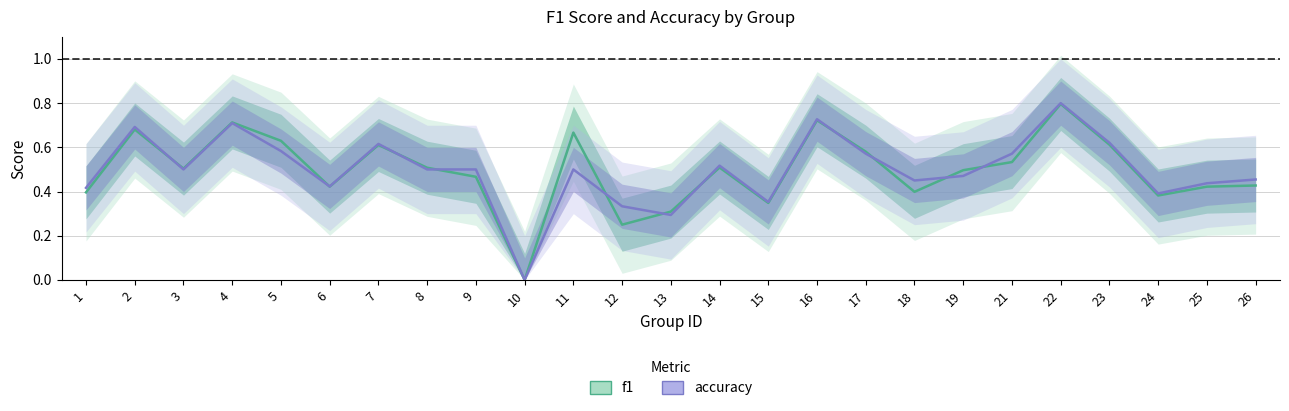

At which category does f1 reach its first local valley?

3